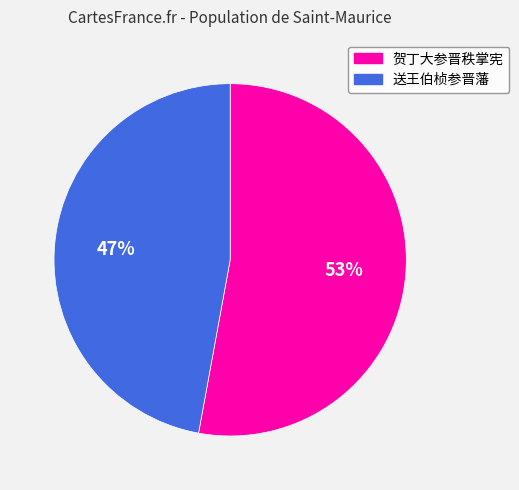

Combined, do 送王伯桢参晋藩 and 贺丁大参晋秩掌宪 account for over 50%?

Yes